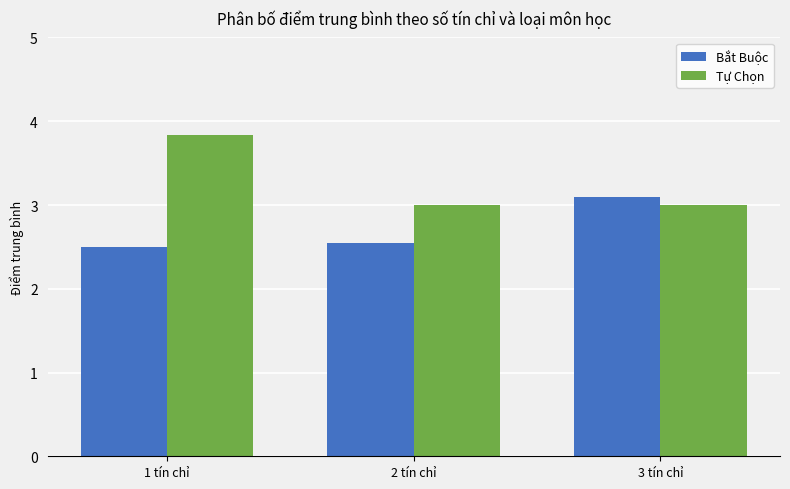

Rank the series at 2 tín chỉ from lowest to highest value.

Bắt Buộc, Tự Chọn